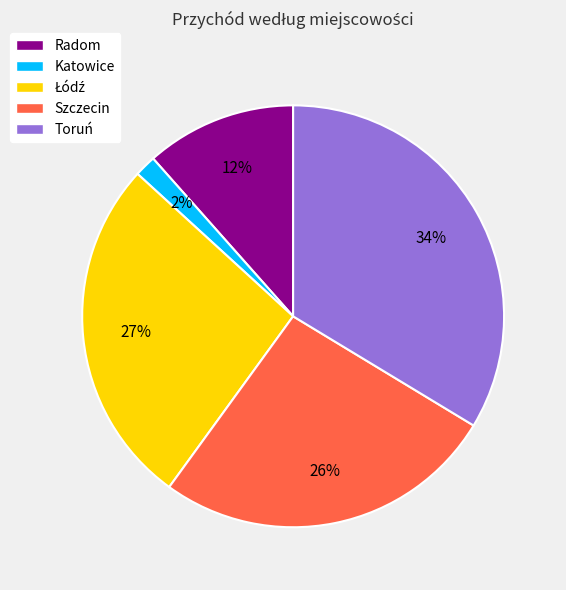

How many slices are in this pie chart?

5